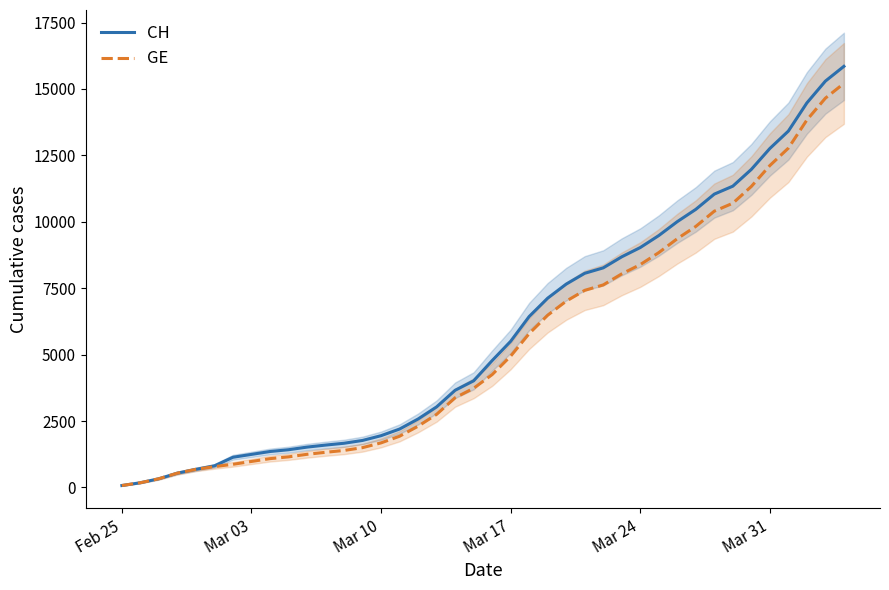

List the series in order of their peak value, lowest first.

GE, CH